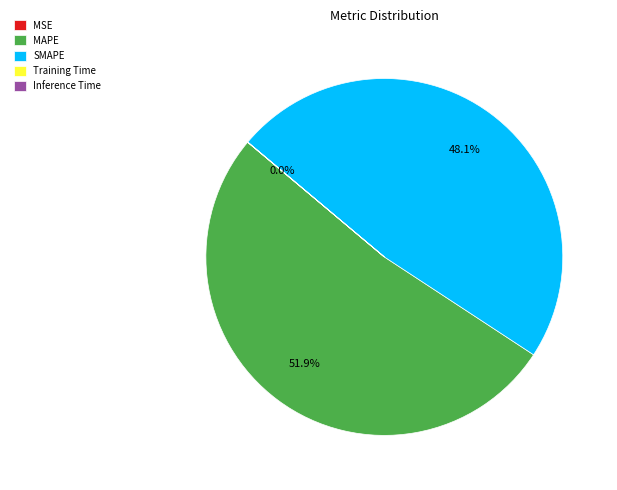

To the nearest percent, what is the difference between the largest and smallest slice percentages?

52%